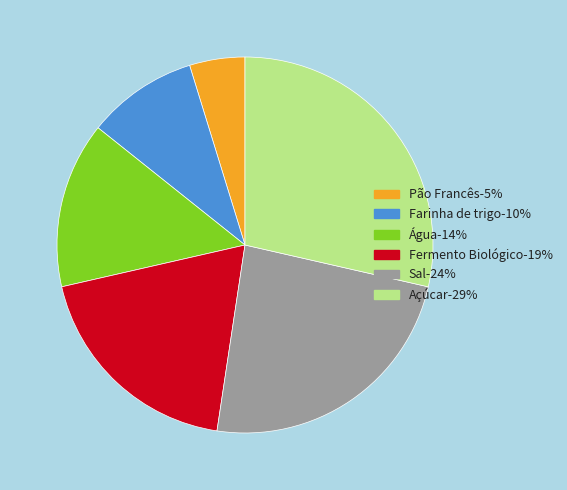

Is it true that Pão Francês is 5% of the pie?

True